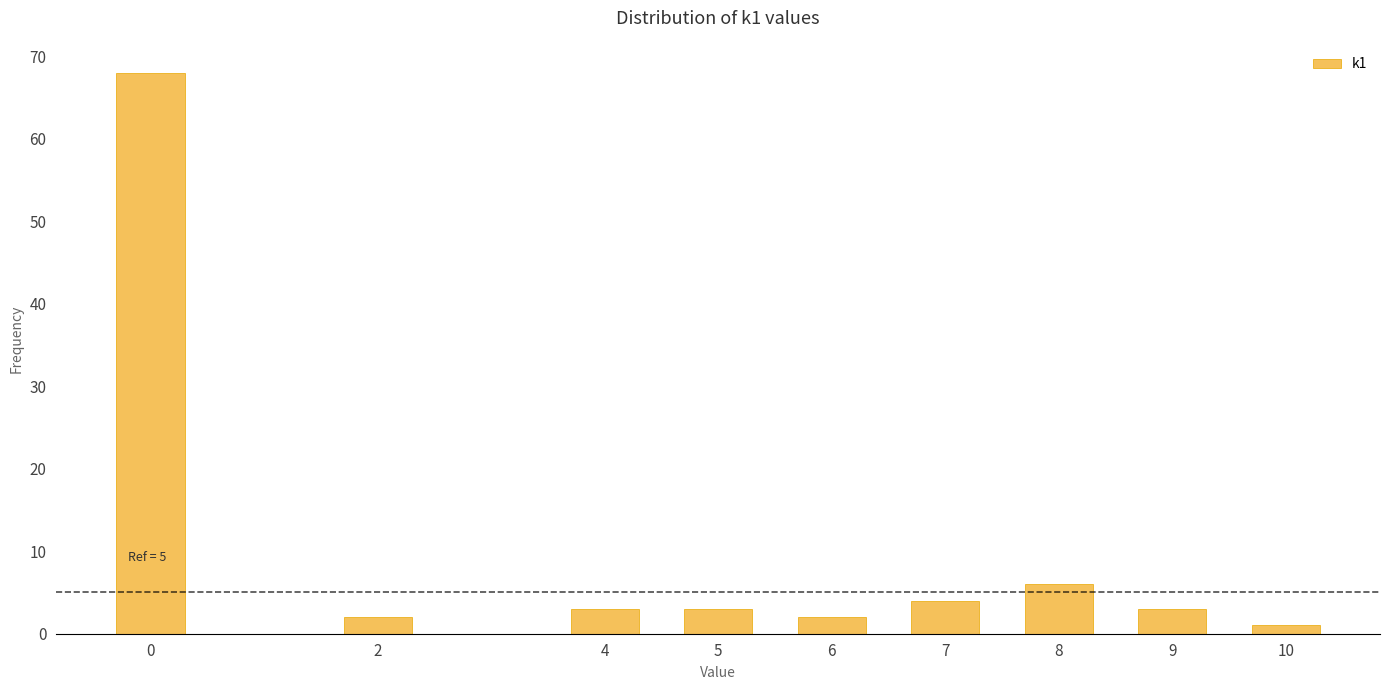

Reading left to right, what are all the values shown in this chart?

0=68	2=2	4=3	5=3	6=2	7=4	8=6	9=3	10=1